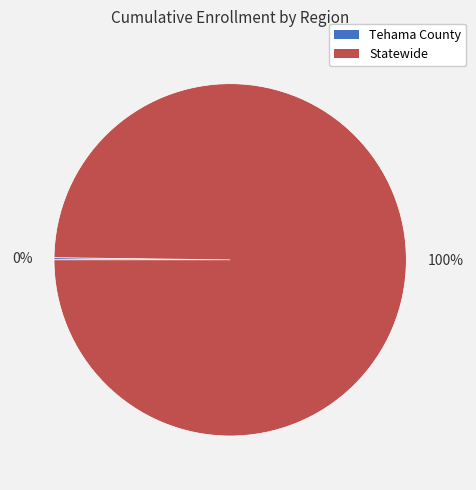

Does any single category account for the majority?

Yes